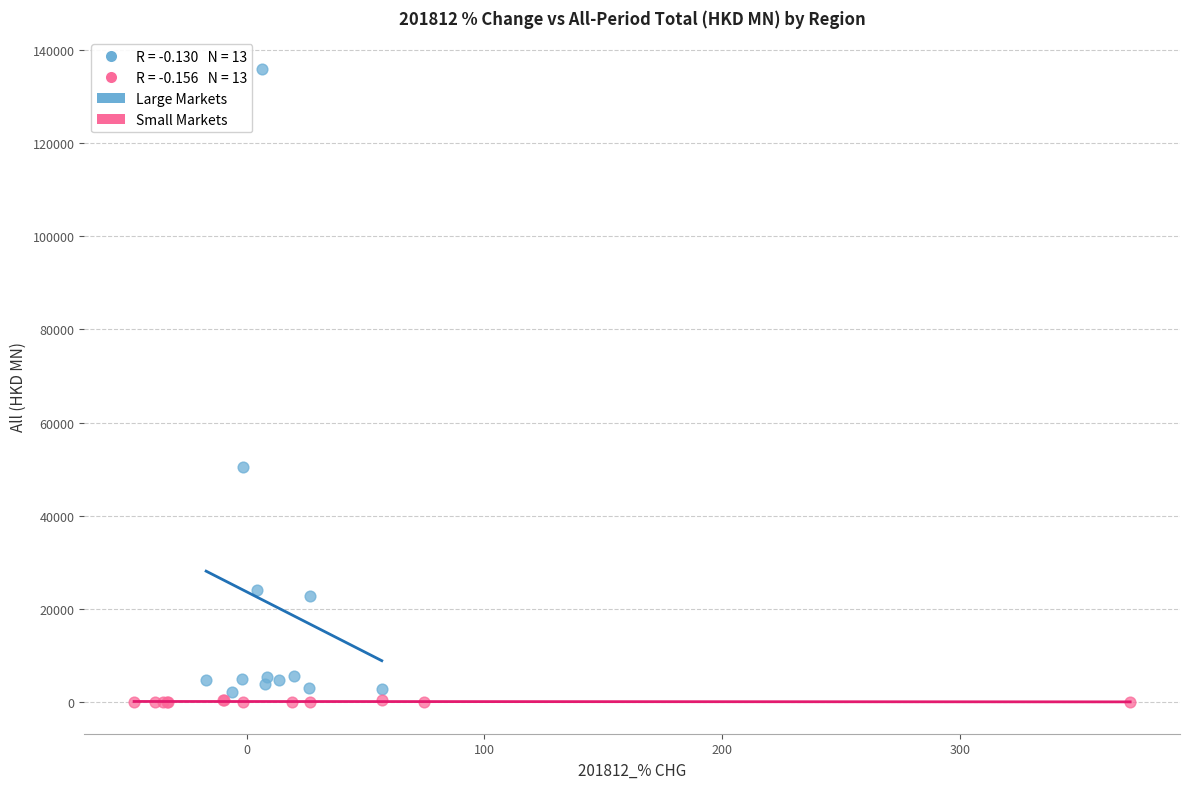

Which series reaches the maximum Y coordinate?

Large Markets